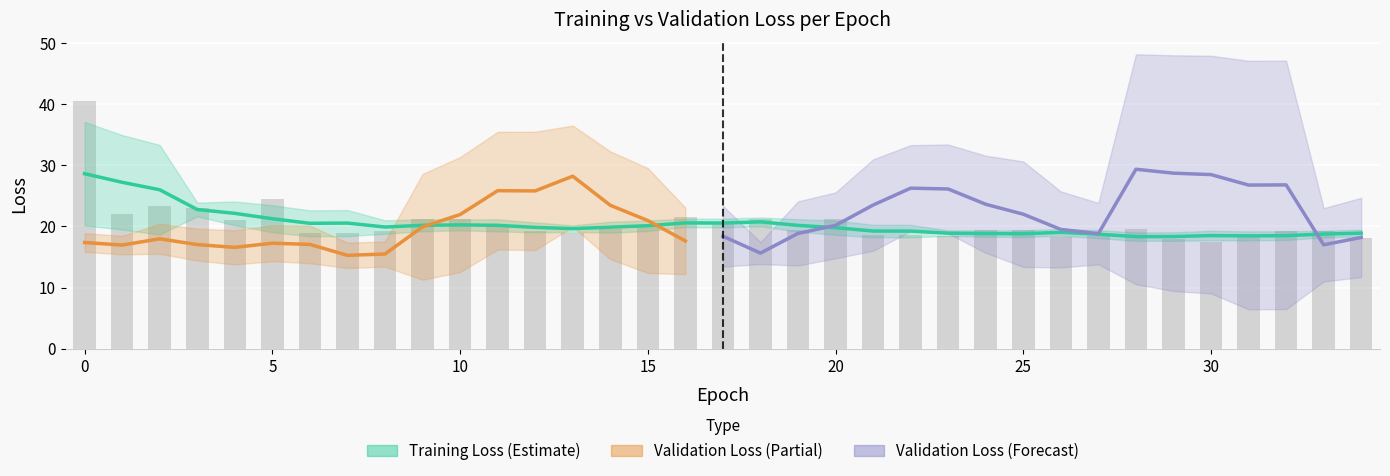

How many values are below 19?

12